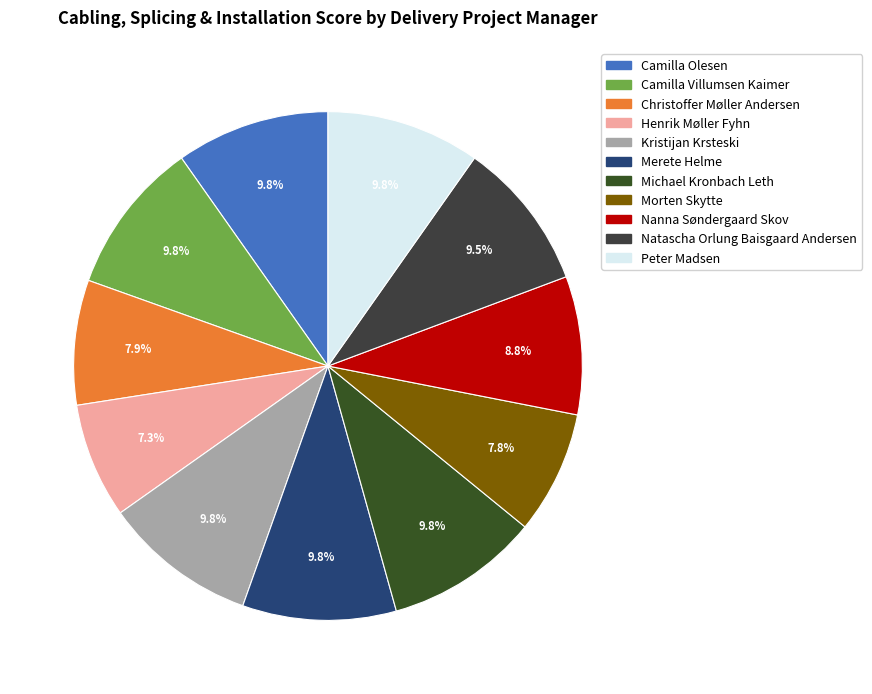

How many segments does this pie chart have?

11